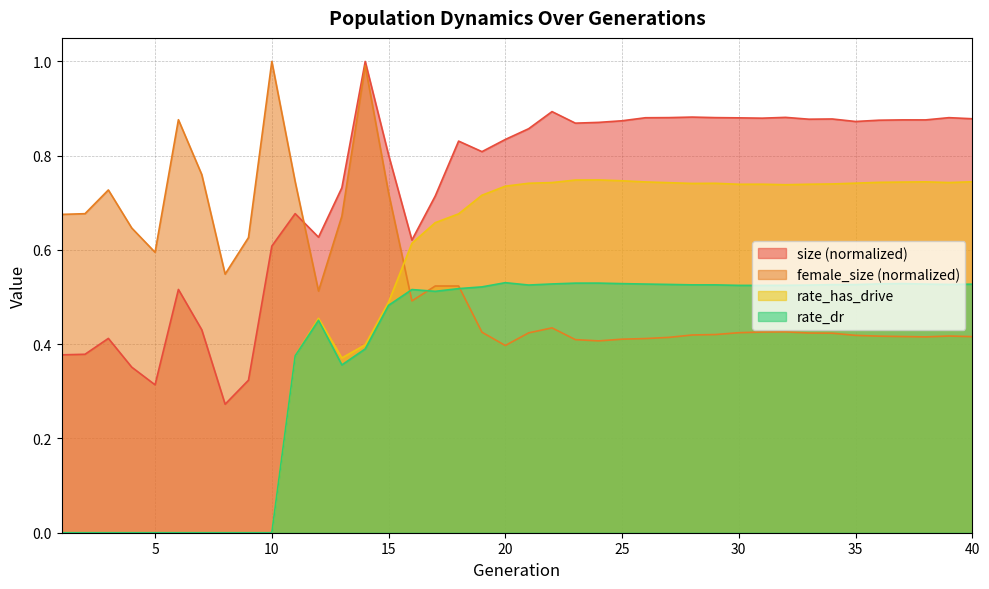

Reading left to right, what are all the values shown in this chart?

size: 0.4	0.4	0.4	0.4	0.3	0.5	0.4	0.3	0.3	0.6	0.7	0.6	0.7	1.0	0.8	0.6	0.7	0.8	0.8	0.8	0.9	0.9	0.9	0.9	0.9	0.9	0.9	0.9	0.9	0.9	0.9	0.9	0.9	0.9	0.9	0.9	0.9	0.9	0.9	0.9
female_size: 0.7	0.7	0.7	0.6	0.6	0.9	0.8	0.5	0.6	1.0	0.7	0.5	0.7	1.0	0.7	0.5	0.5	0.5	0.4	0.4	0.4	0.4	0.4	0.4	0.4	0.4	0.4	0.4	0.4	0.4	0.4	0.4	0.4	0.4	0.4	0.4	0.4	0.4	0.4	0.4
rate_has_drive: 0.0	0.0	0.0	0.0	0.0	0.0	0.0	0.0	0.0	0.0	0.4	0.5	0.4	0.4	0.5	0.6	0.7	0.7	0.7	0.7	0.7	0.7	0.7	0.7	0.7	0.7	0.7	0.7	0.7	0.7	0.7	0.7	0.7	0.7	0.7	0.7	0.7	0.7	0.7	0.7
rate_dr: 0.0	0.0	0.0	0.0	0.0	0.0	0.0	0.0	0.0	0.0	0.4	0.5	0.4	0.4	0.5	0.5	0.5	0.5	0.5	0.5	0.5	0.5	0.5	0.5	0.5	0.5	0.5	0.5	0.5	0.5	0.5	0.5	0.5	0.5	0.5	0.5	0.5	0.5	0.5	0.5